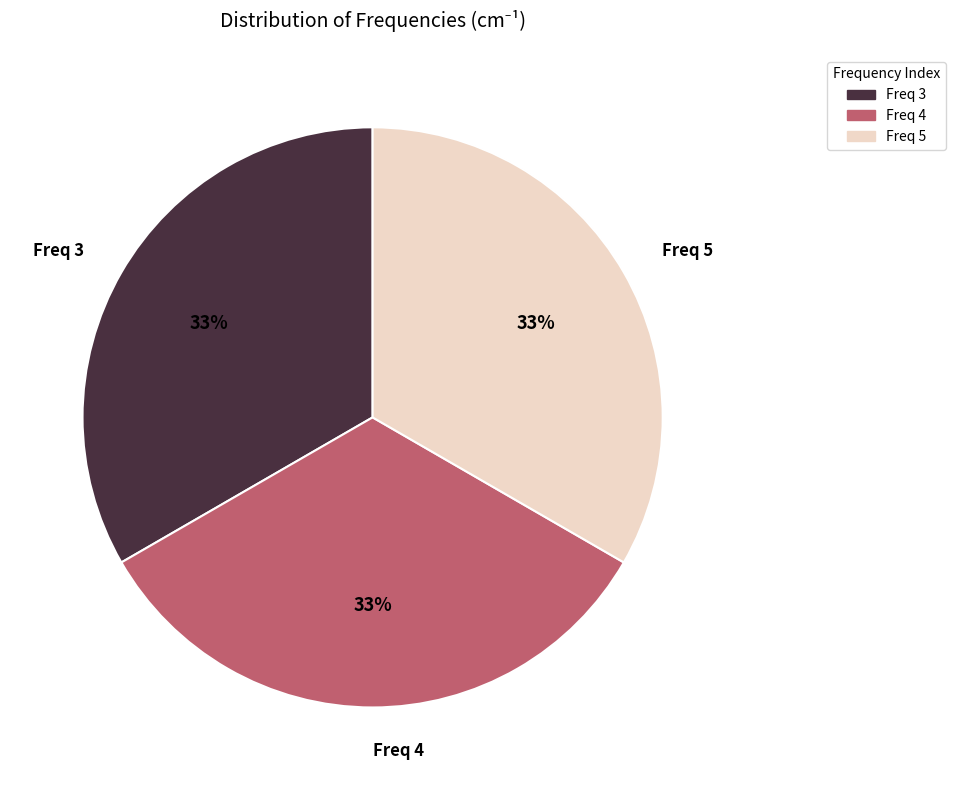

To the nearest percent, what is the difference between the largest and smallest slice percentages?

0%